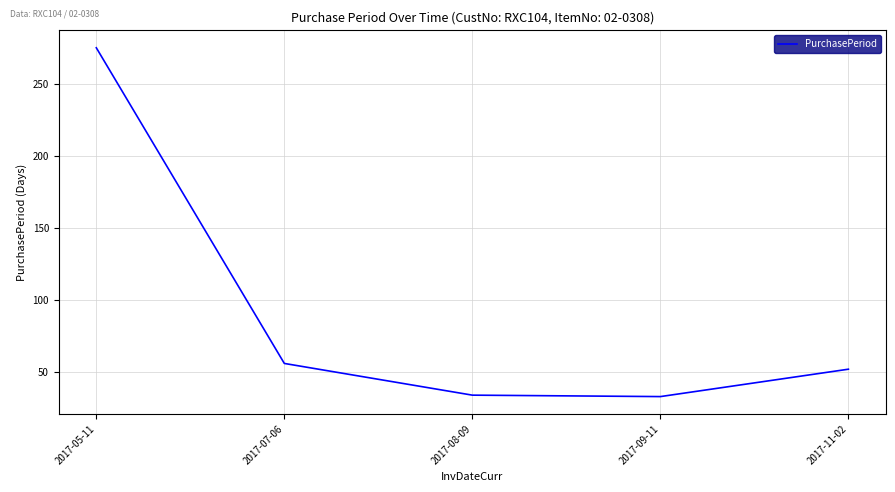

True or false: the data has more than 1 interior local peaks.

False